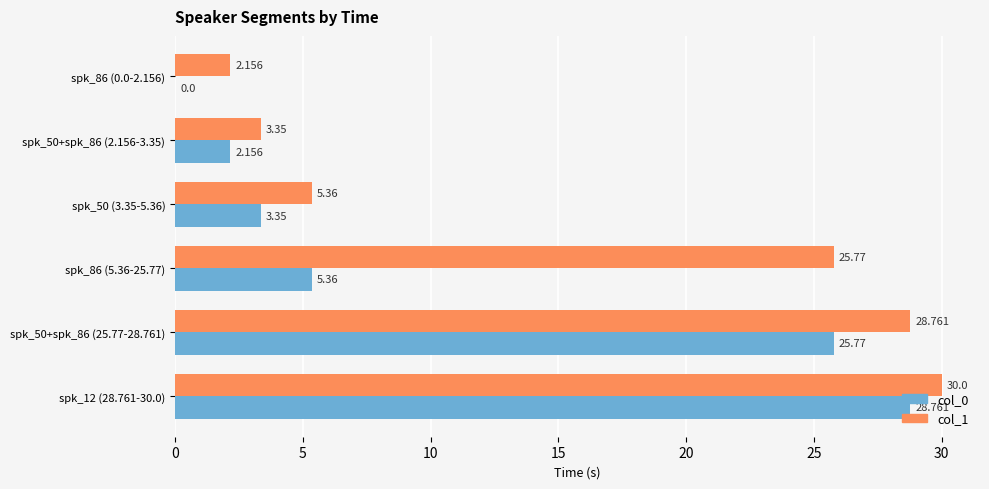

What is the value of the col_0 bar at the 5th from the left?

25.8